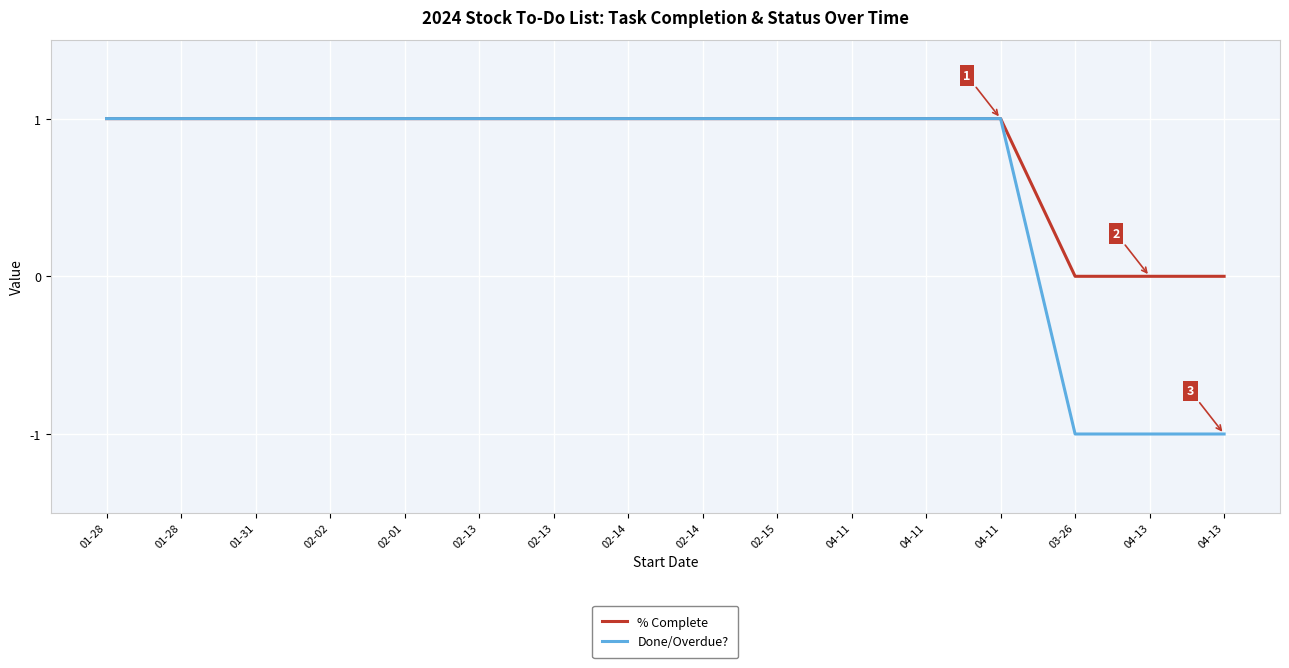

True or false: Done/Overdue? and % Complete cross at least once.

False